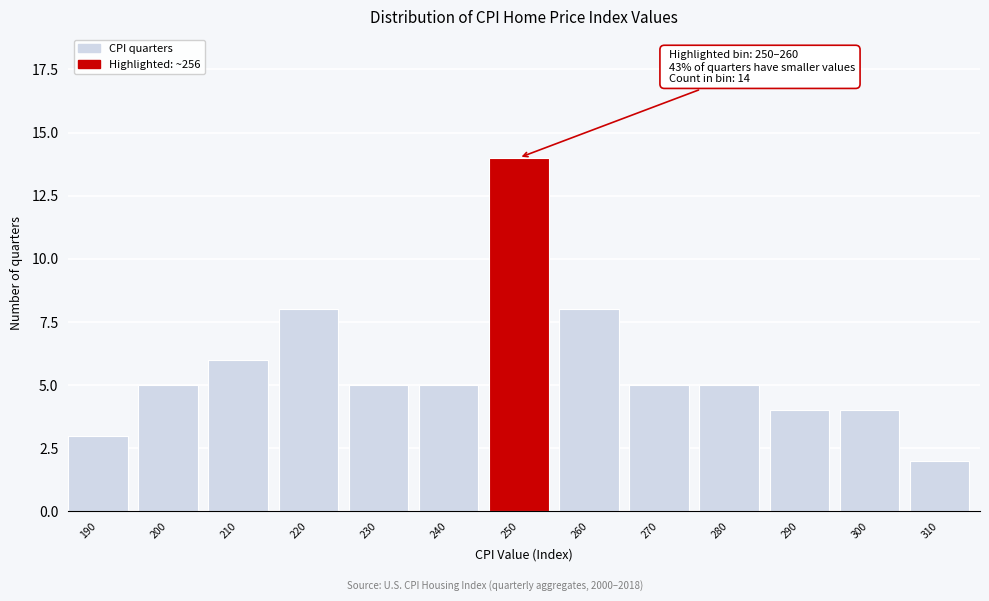

Reading left to right, transcribe all the data shown in this chart.

190=3	200=5	210=6	220=8	230=5	240=5	250=14	260=8	270=5	280=5	290=4	300=4	310=2